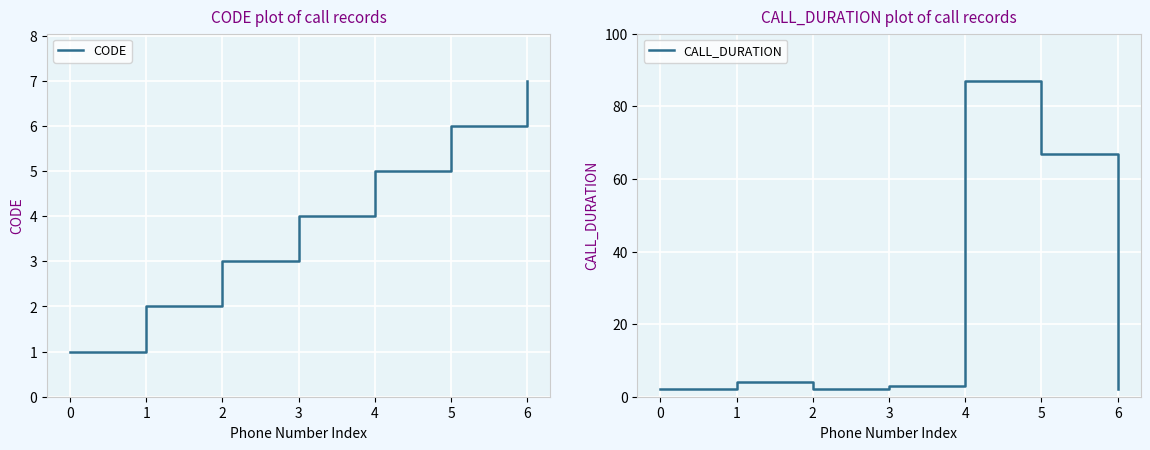

True or false: CODE has a value of 7 at 6.

True